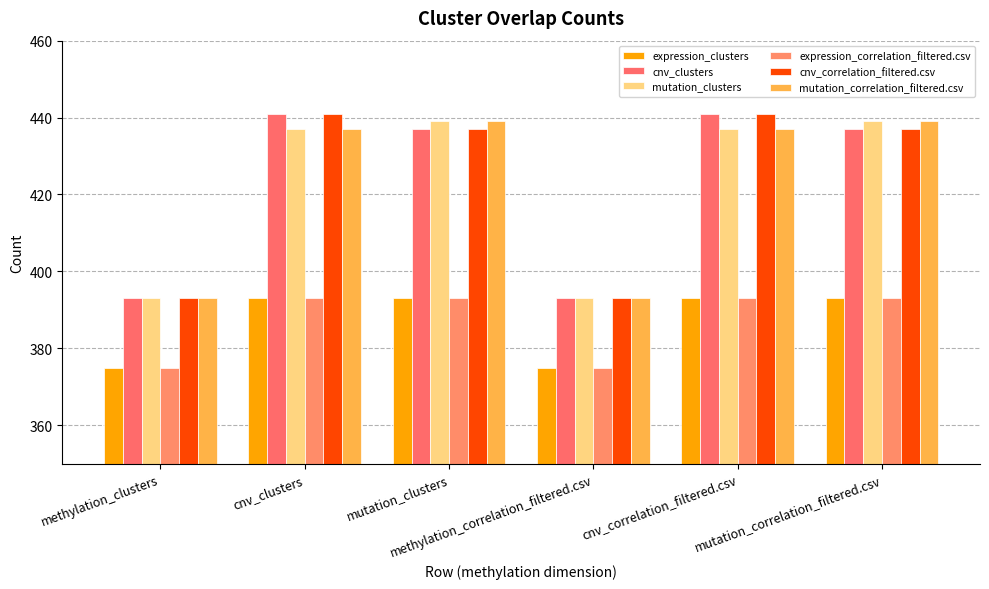

How many categories are shown in the chart?

6